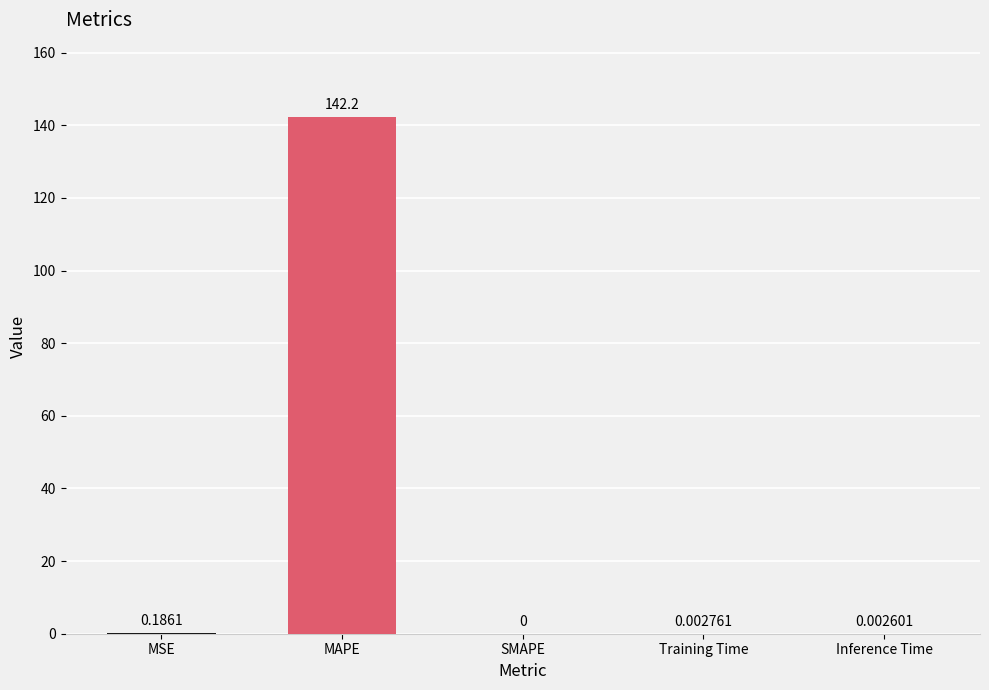

Which has a higher value, MAPE or Training Time?

MAPE